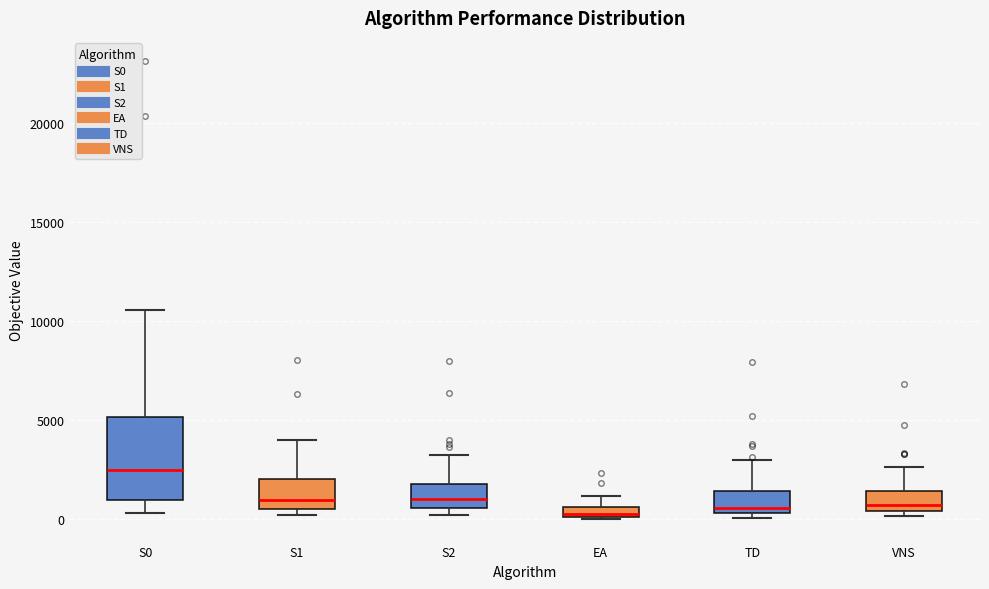

Which box is the tallest, from its lower edge to its upper edge?

S0